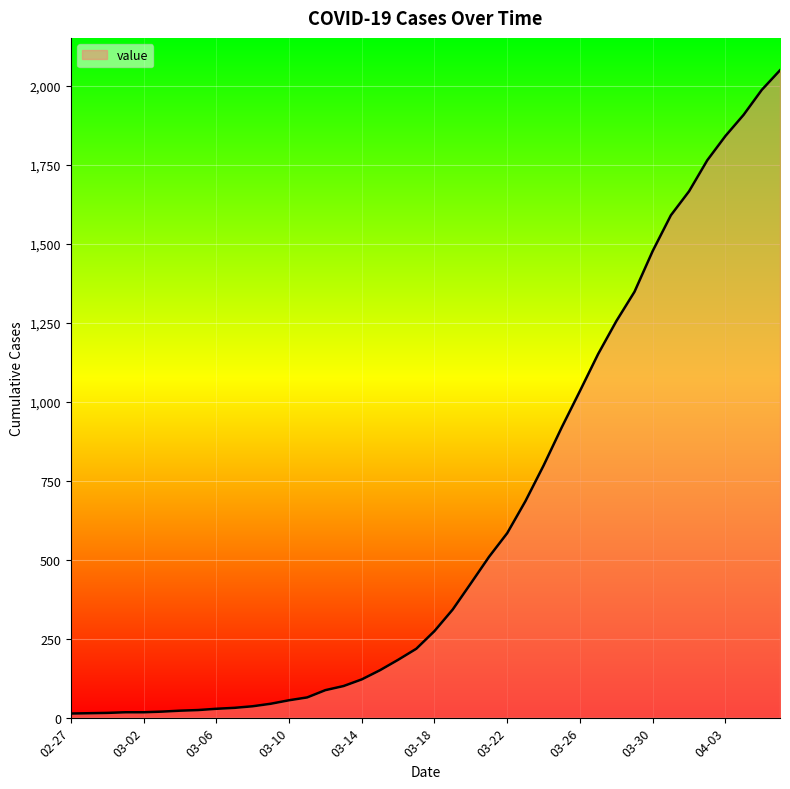

What is the maximum value shown in the chart?

2049